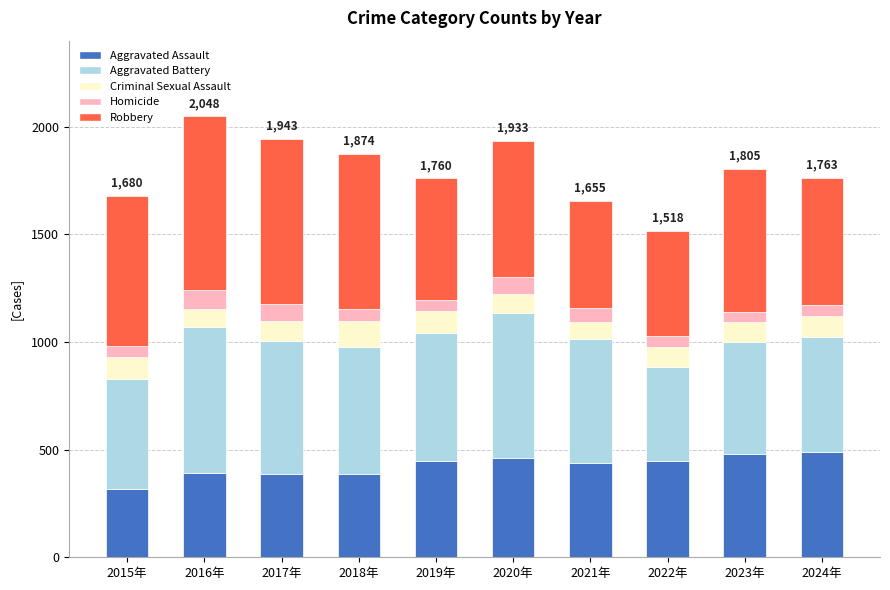

What is the total value across all series at 2021年?

1655